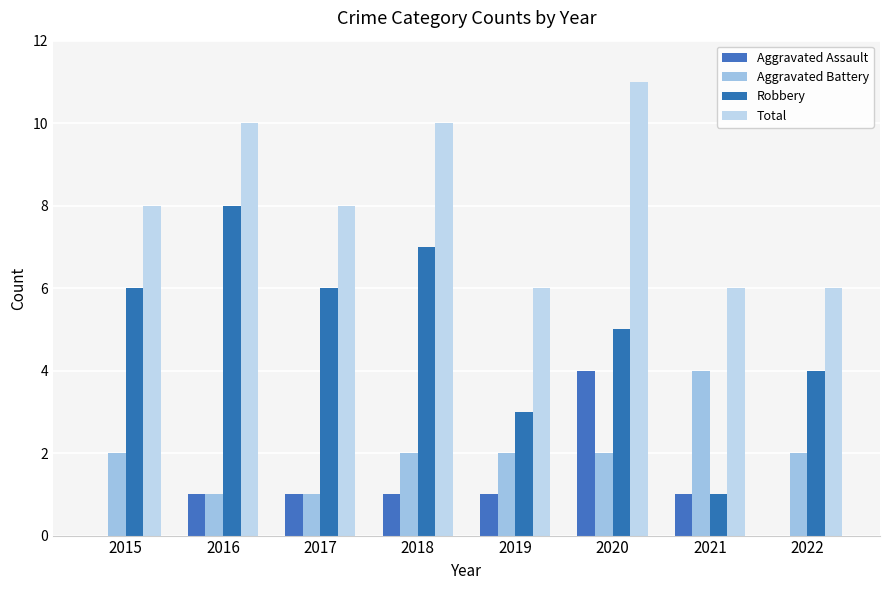

Does the chart contain stacked bars?

No